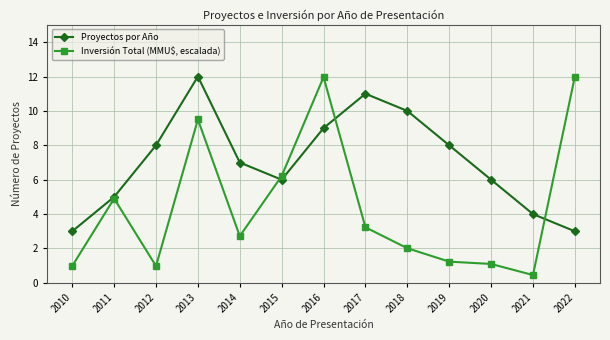

How many lines are shown in the chart?

2